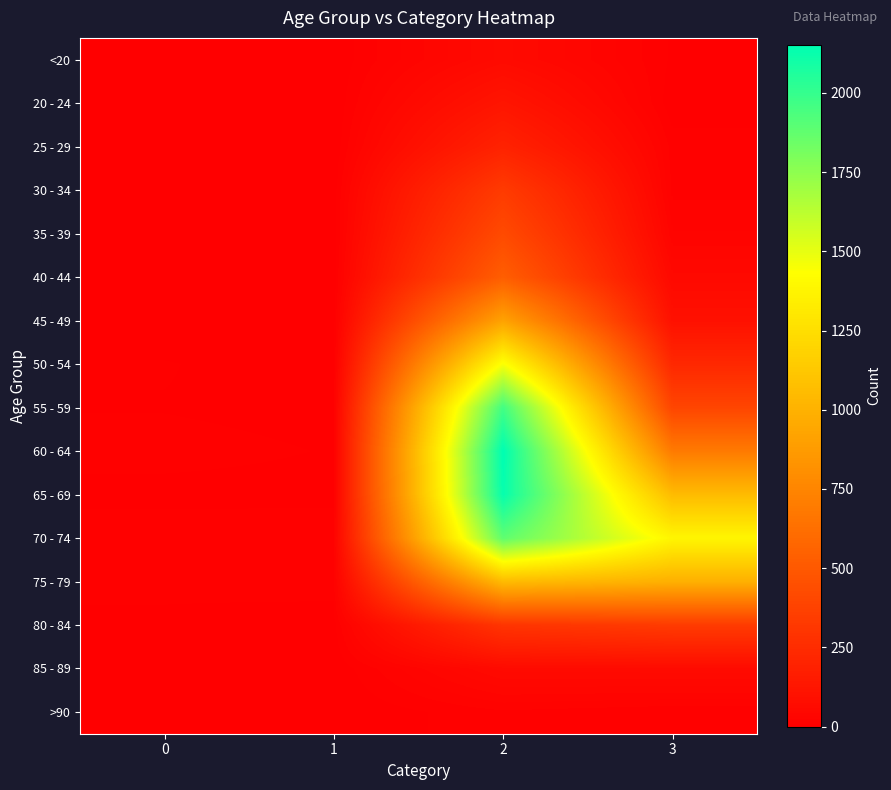

Between 0 and 1, which series saw the biggest shift?

50 - 54